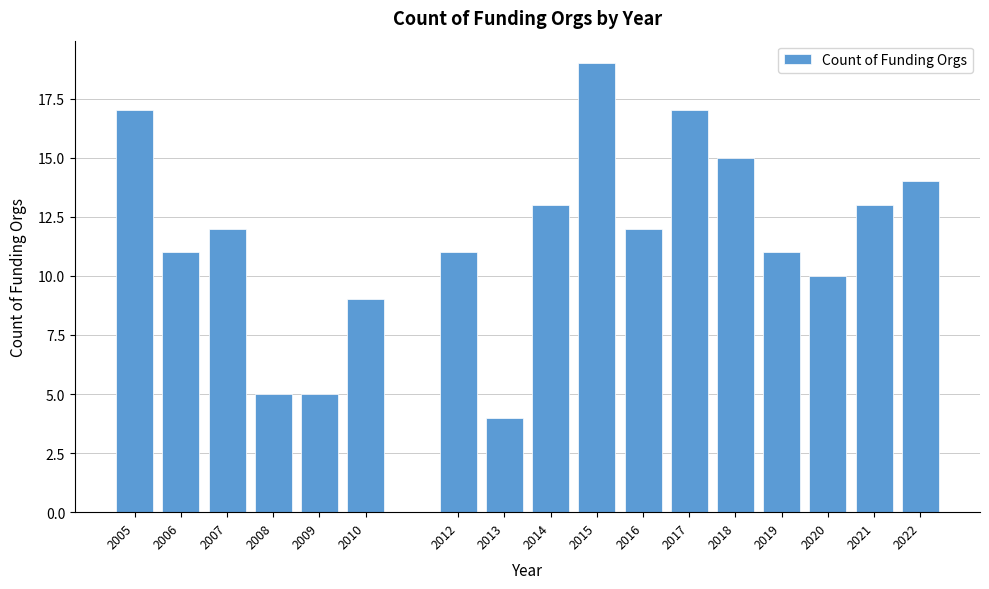

Reading right to left, what are all the values shown in this chart?

2022=14	2021=13	2020=10	2019=11	2018=15	2017=17	2016=12	2015=19	2014=13	2013=4	2012=11	2010=9	2009=5	2008=5	2007=12	2006=11	2005=17